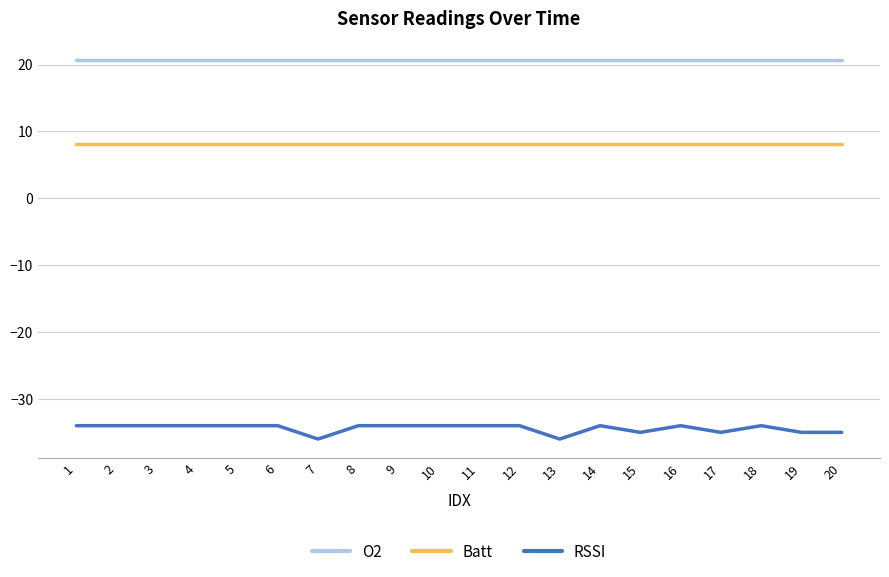

At how many categories does at least one series exceed 19?

20